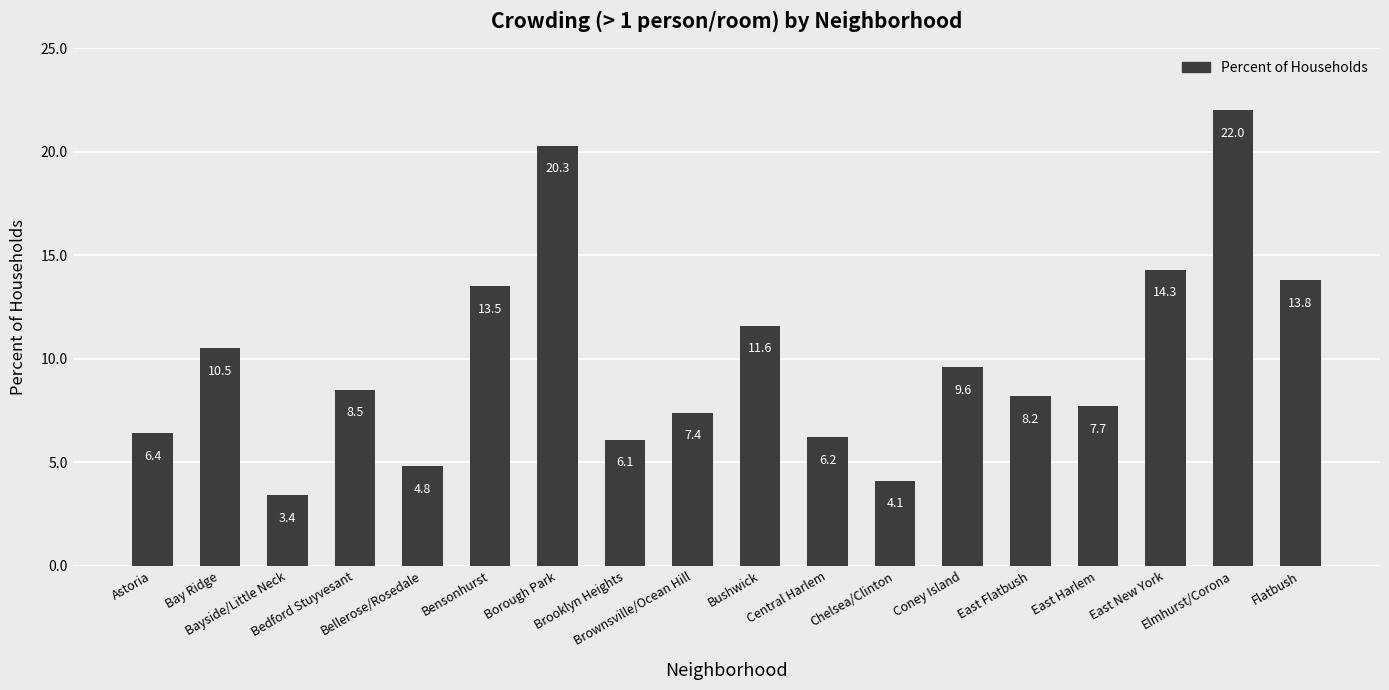

Reading left to right, transcribe all the data shown in this chart.

Astoria=6.4	Bay Ridge=10.5	Bayside/Little Neck=3.4	Bedford Stuyvesant=8.5	Bellerose/Rosedale=4.8	Bensonhurst=13.5	Borough Park=20.3	Brooklyn Heights=6.1	Brownsville/Ocean Hill=7.4	Bushwick=11.6	Central Harlem=6.2	Chelsea/Clinton=4.1	Coney Island=9.6	East Flatbush=8.2	East Harlem=7.7	East New York=14.3	Elmhurst/Corona=22.0	Flatbush=13.8